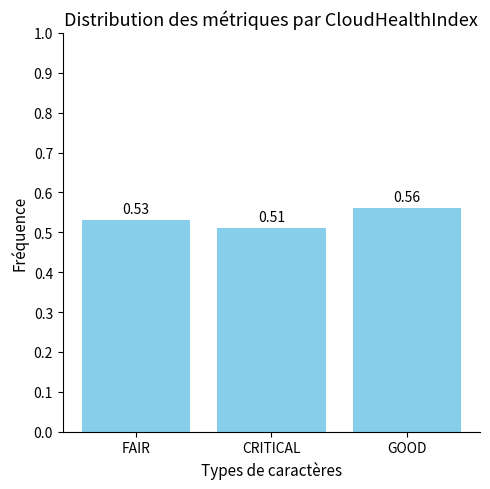

What position from the left is GOOD?

3